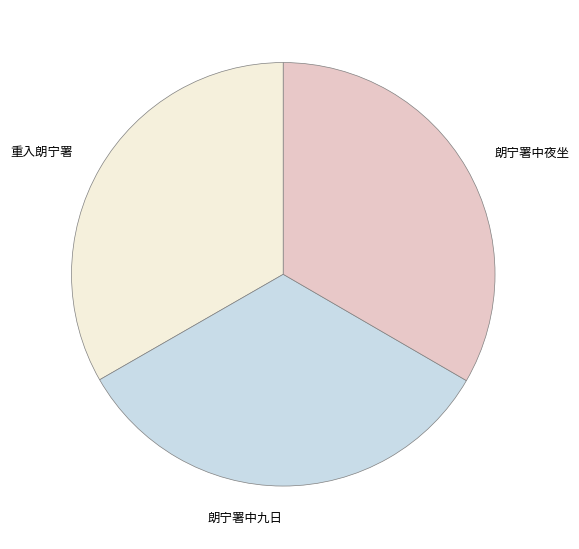

What is the ratio of the value at 朗宁署中九日 to the value at 重入朗宁署?

1.0